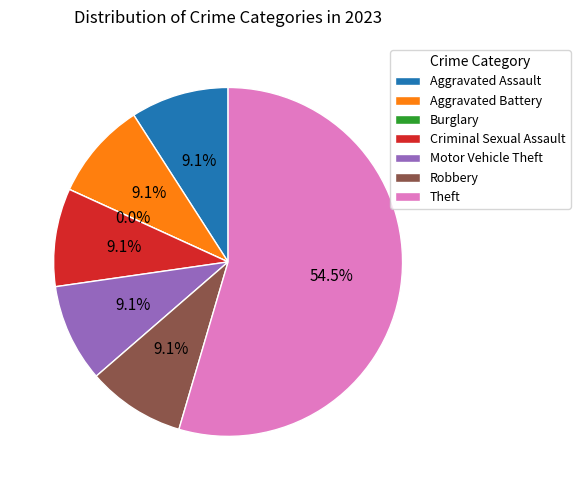

Does Theft account for over 50% of the chart?

Yes